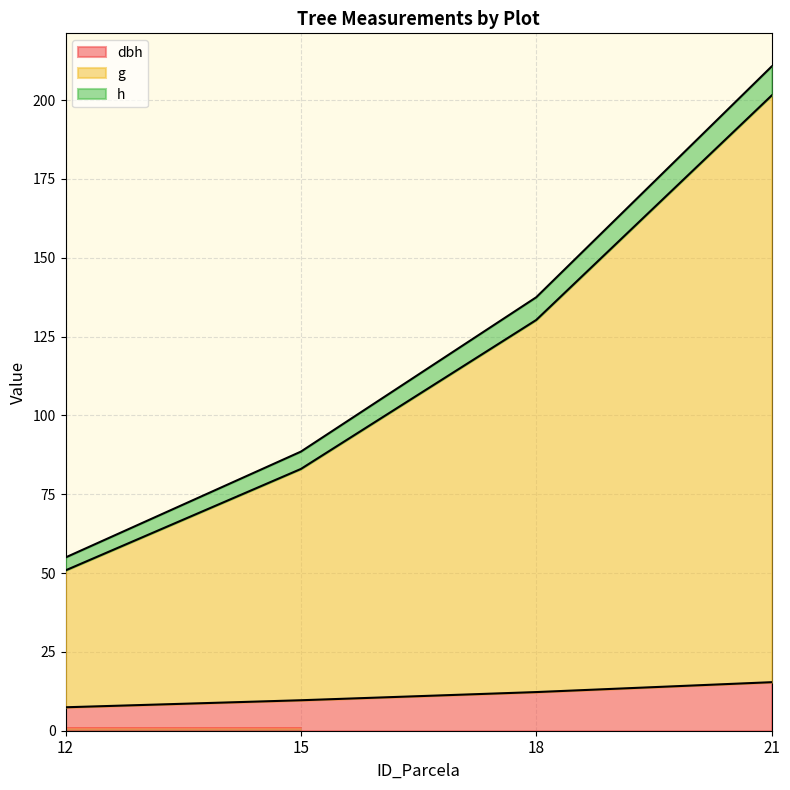

At which category is the sum across all series the highest?

21